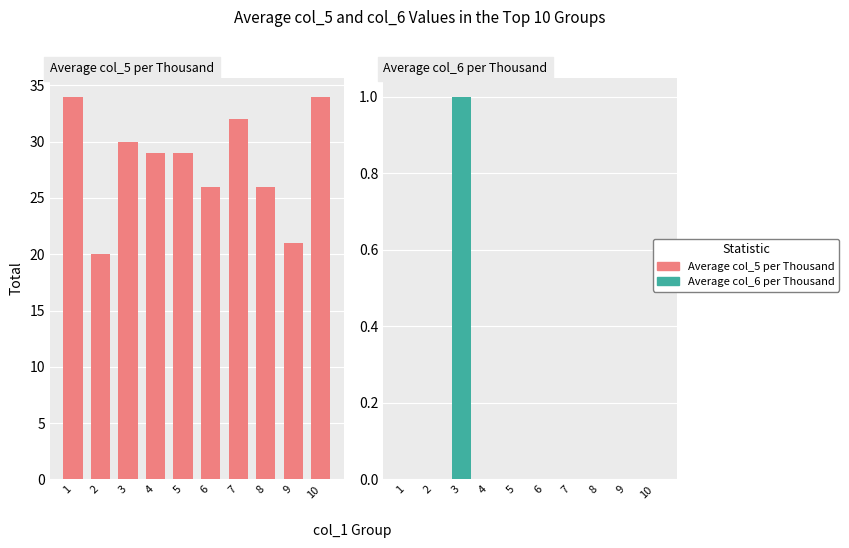

Does the chart contain any negative values?

No